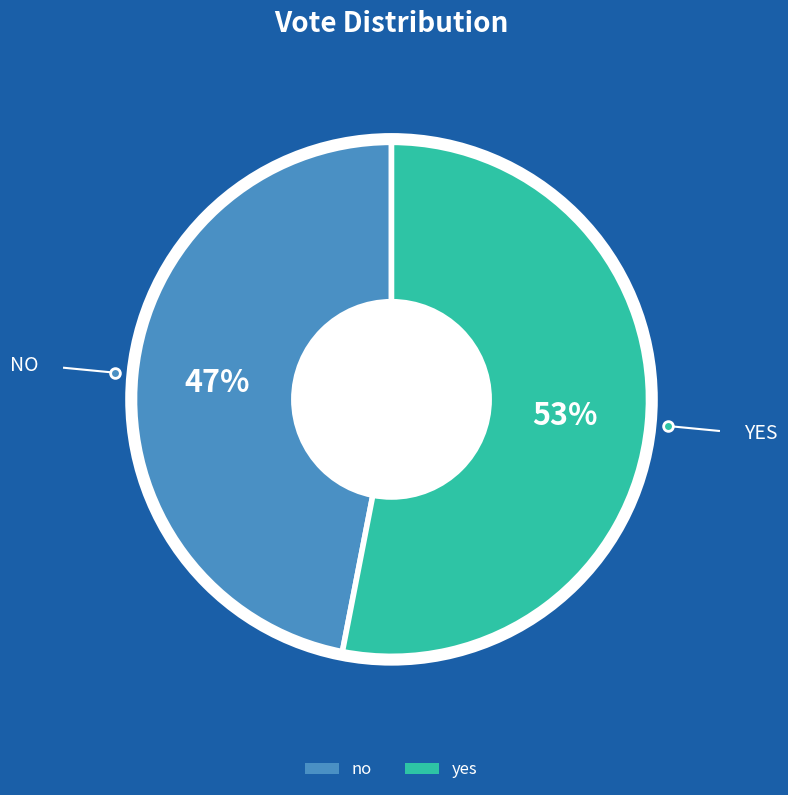

Is the sum of yes and no greater than half?

Yes